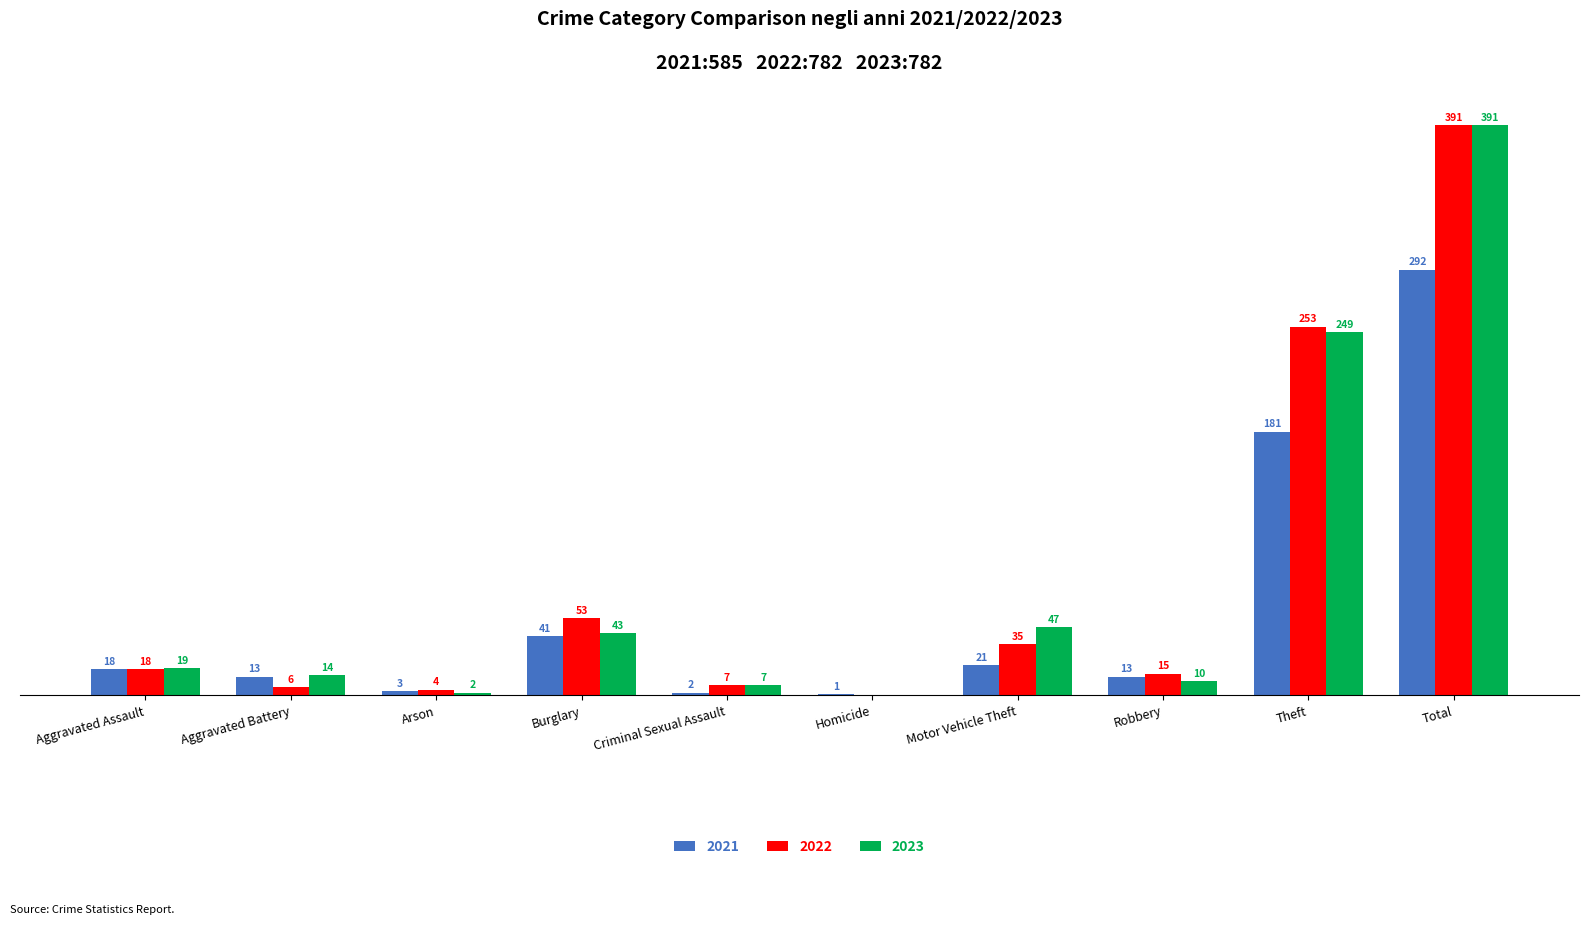

At which category does the chart reach its peak across all series?

Total